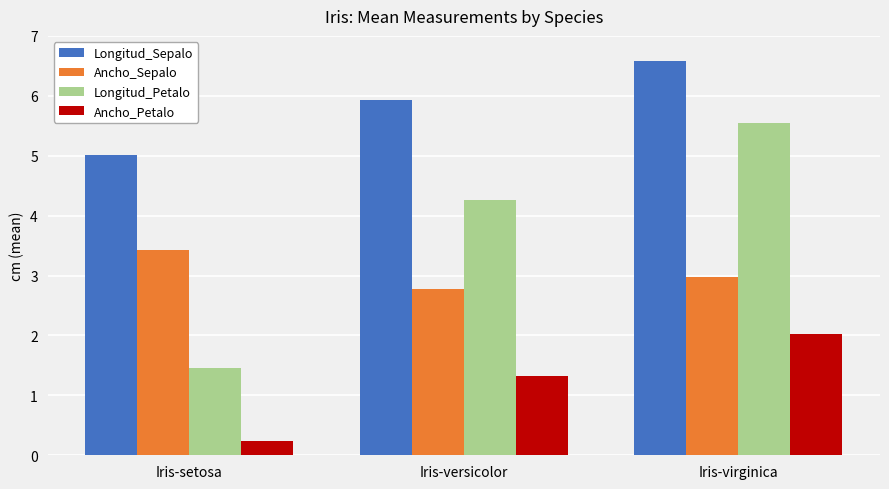

Reading left to right, extract all data points from this chart.

Longitud_Sepalo: 5.0	5.9	6.6
Ancho_Sepalo: 3.4	2.8	3.0
Longitud_Petalo: 1.5	4.3	5.6
Ancho_Petalo: 0.2	1.3	2.0